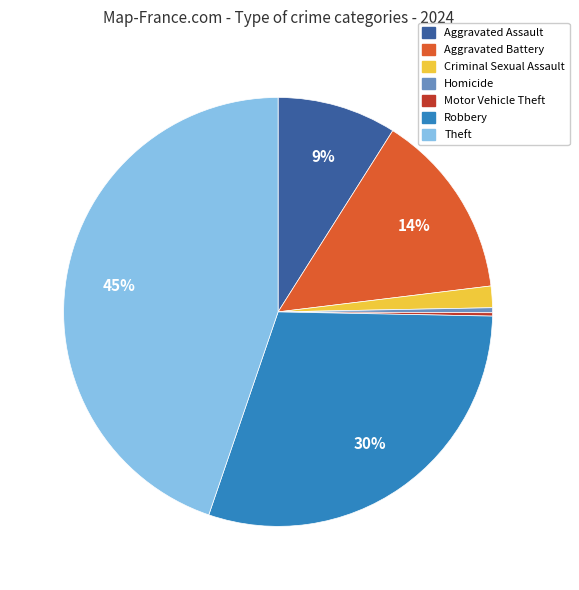

Combined, do Aggravated Battery and Homicide account for over 50%?

No